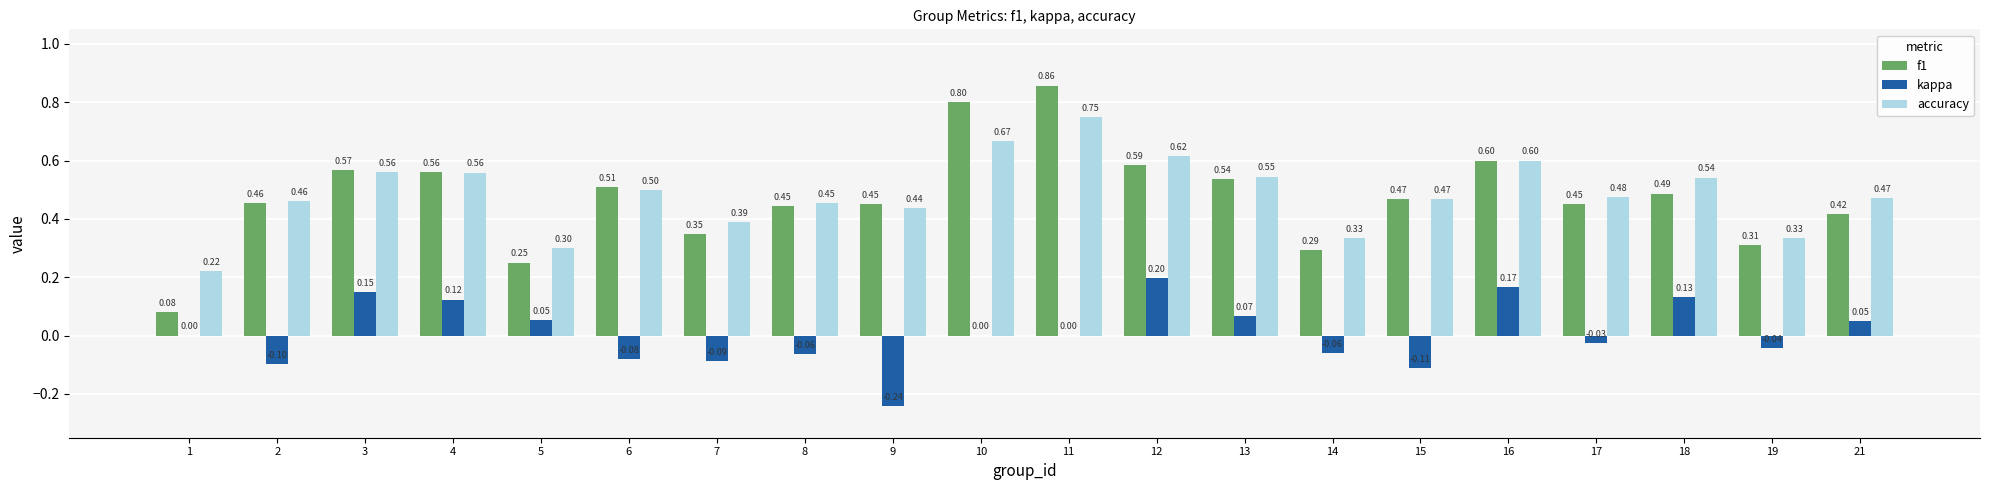

What is the total value across all series at 7?

0.6